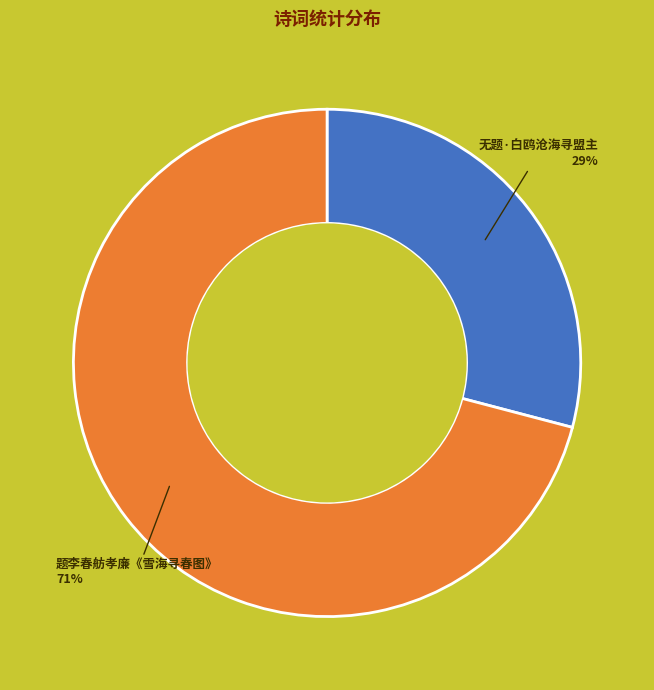

The 无题·白鸥沧海寻盟主 slice represents 14% of the pie. True or false?

False